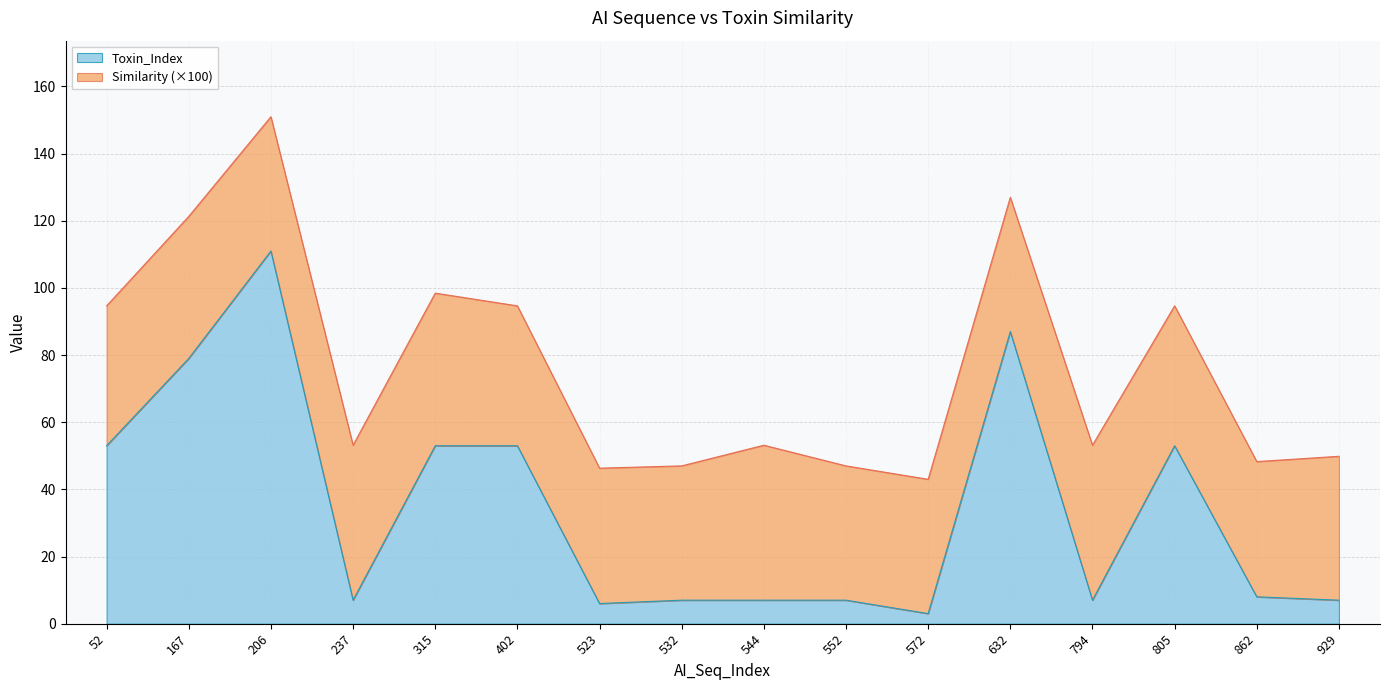

What is the change in value from 237 to 632?

+80